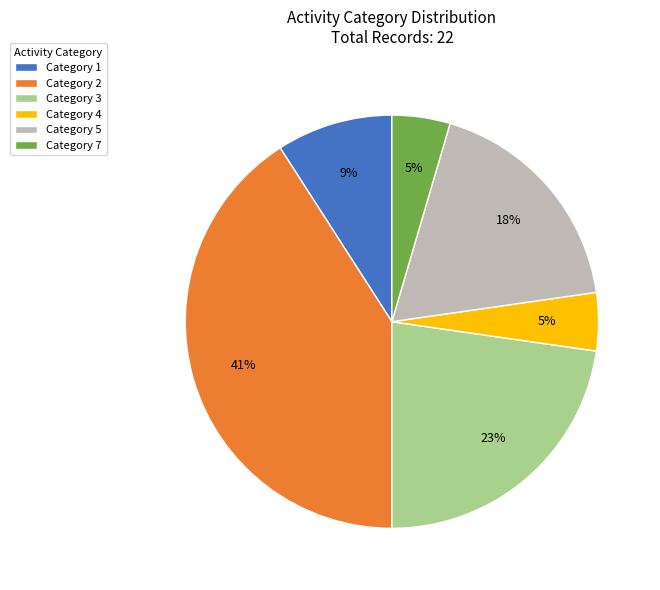

How many slices are in this pie chart?

6